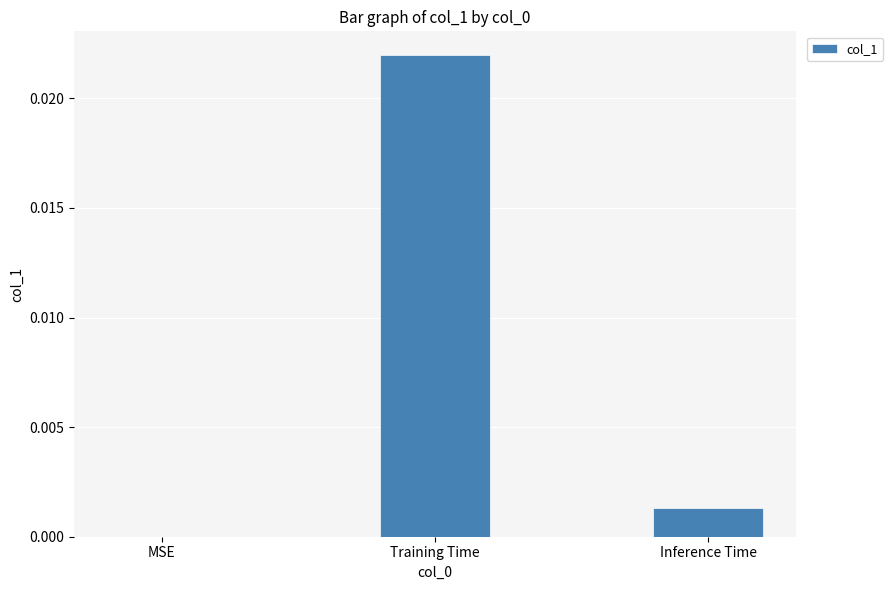

How many data points does each series have?

3